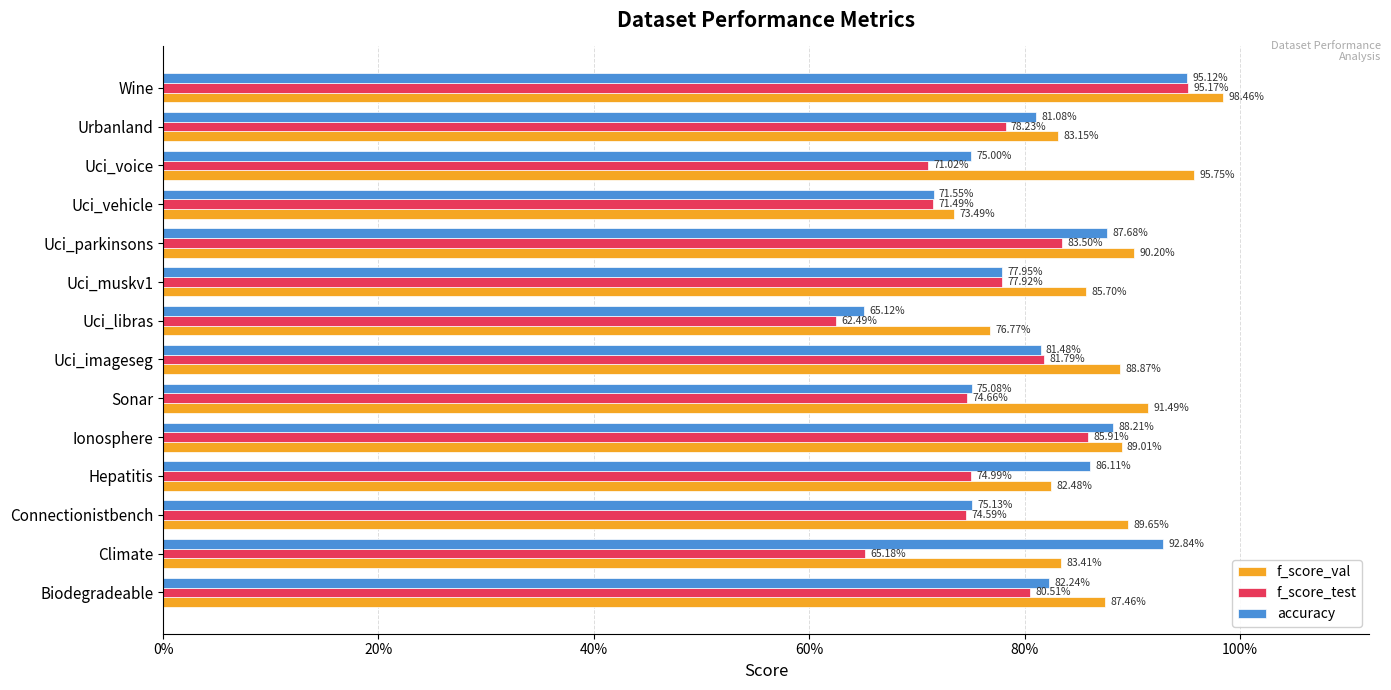

What are all the series names shown in the legend?

f_score_val, f_score_test, accuracy